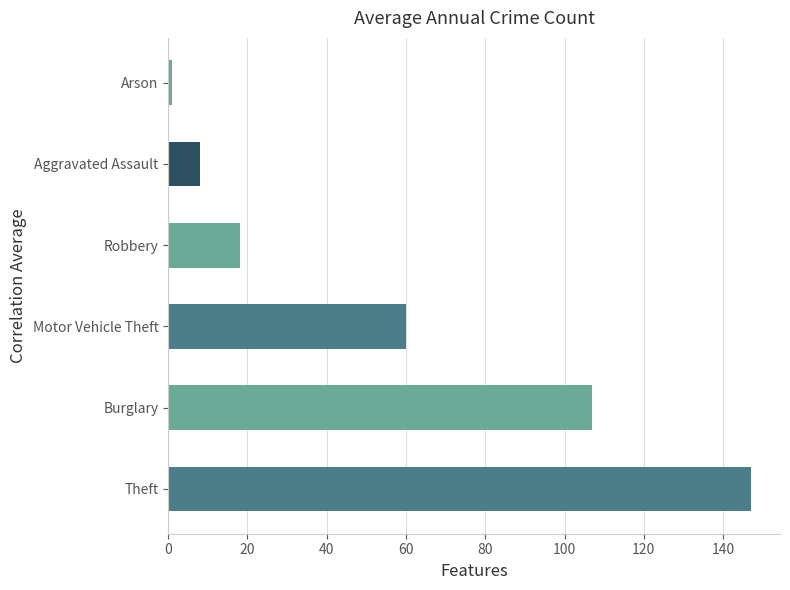

Rank the categories by value from highest to lowest.

Theft, Burglary, Motor Vehicle Theft, Robbery, Aggravated Assault, Arson